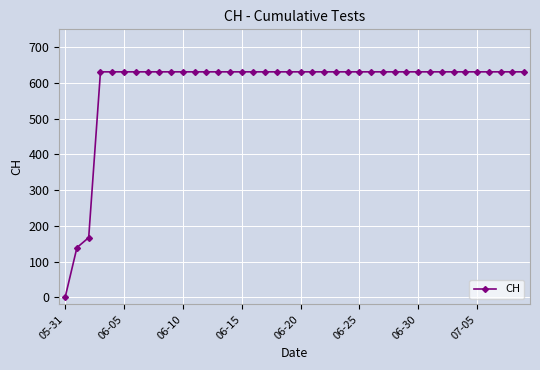

What is the greatest value displayed?

631